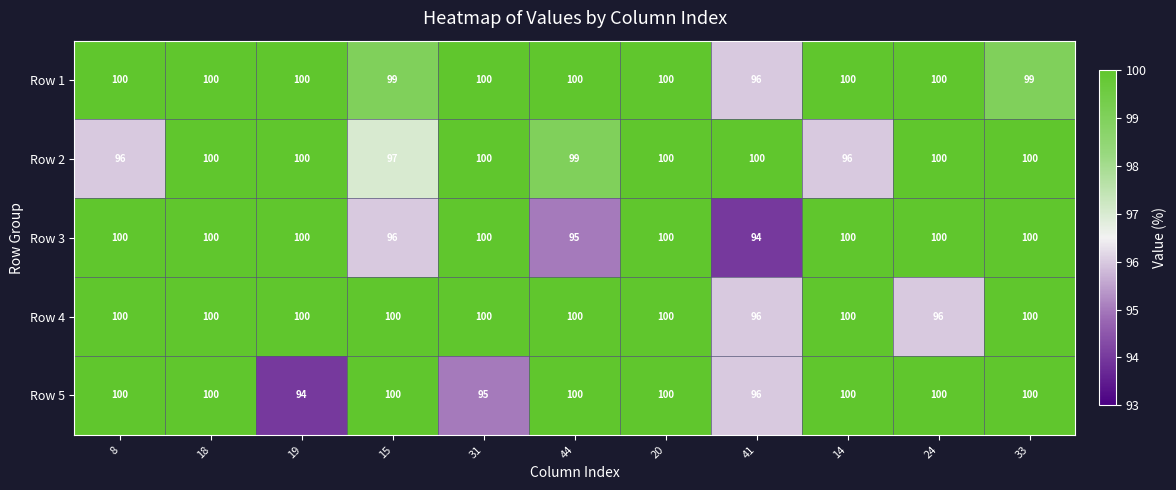

What is the maximum value shown in the chart?

100